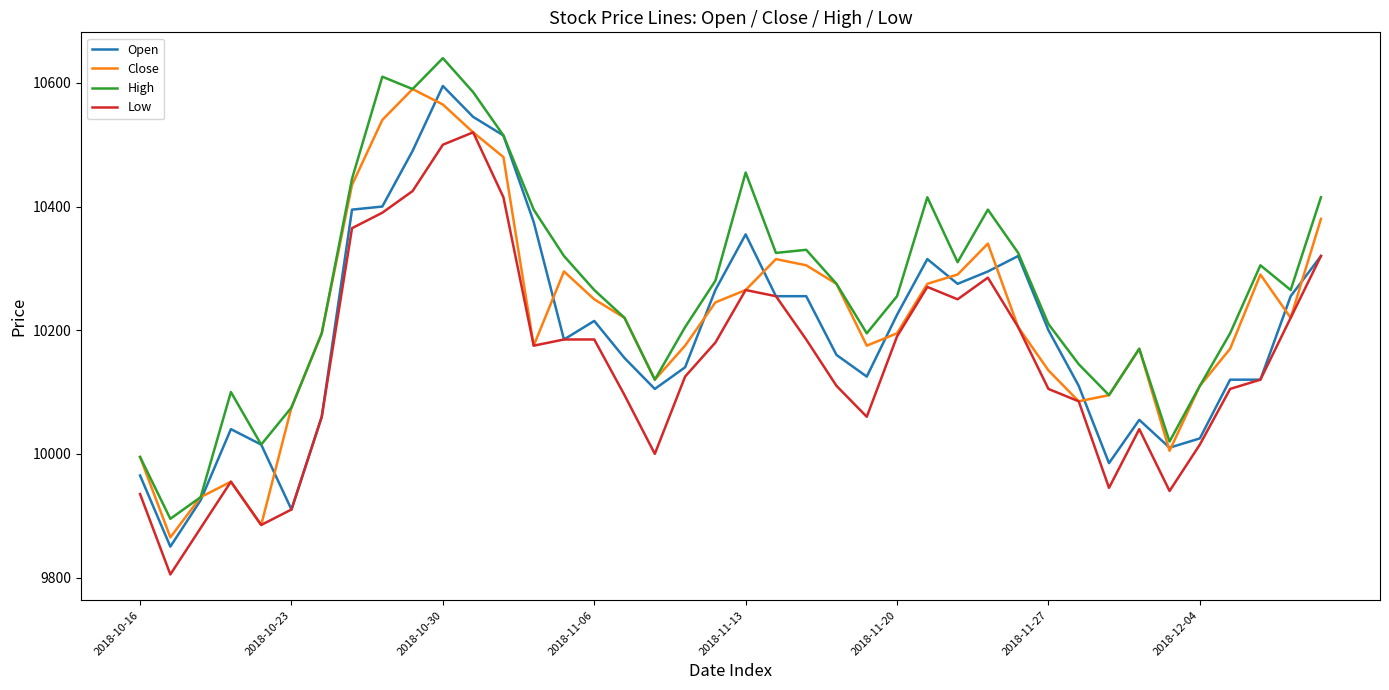

List the series in order of their overall mean, lowest first.

Low, Open, Close, High